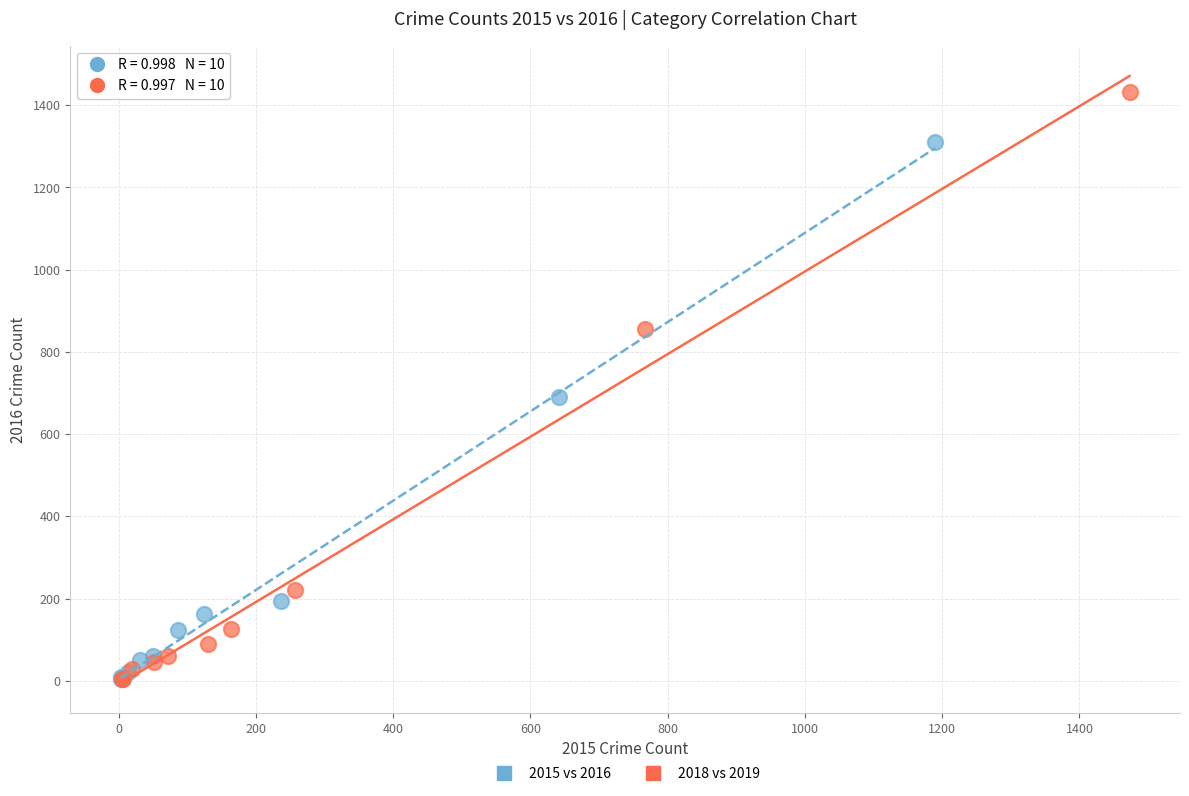

Which series has the widest spread of Y values?

2018 vs 2019